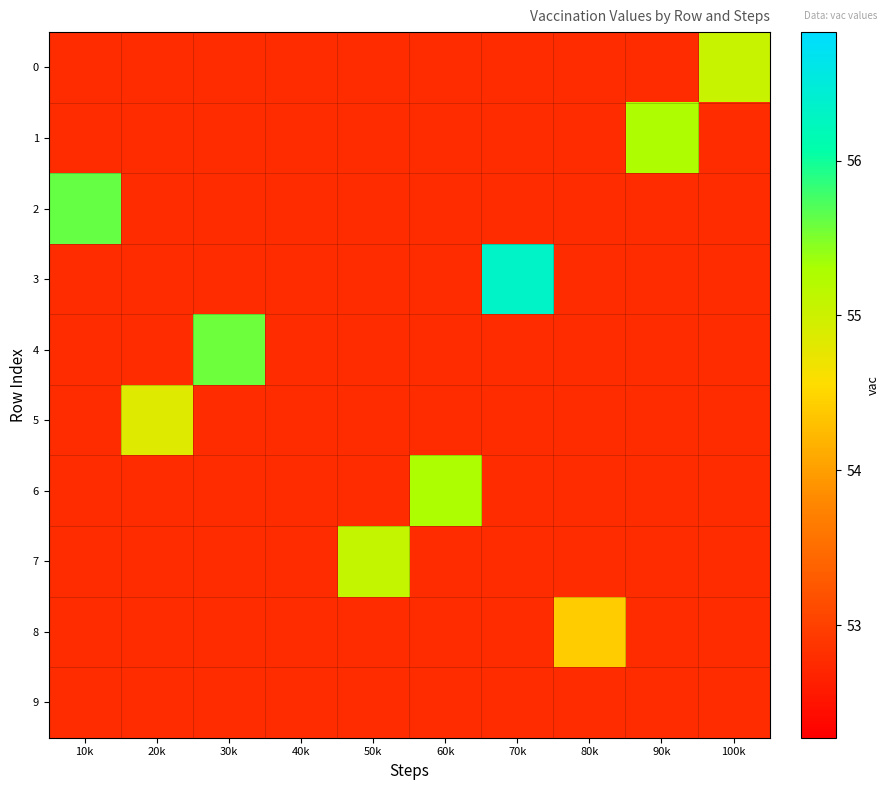

Between 30k and 60k, which series saw the biggest shift?

4